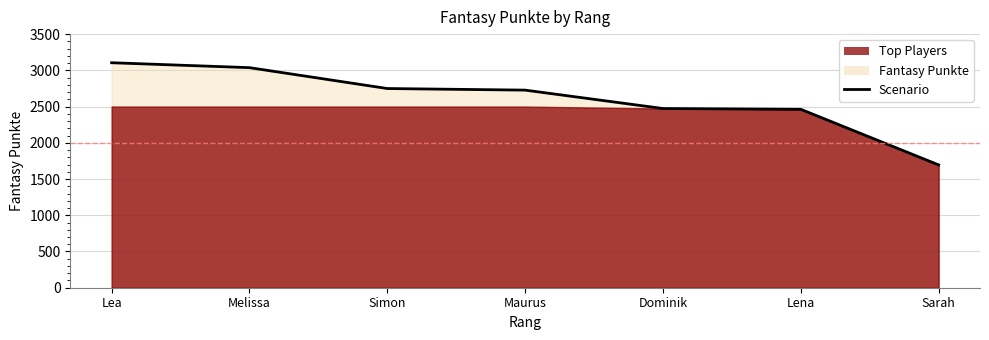

How many lines are shown in the chart?

1